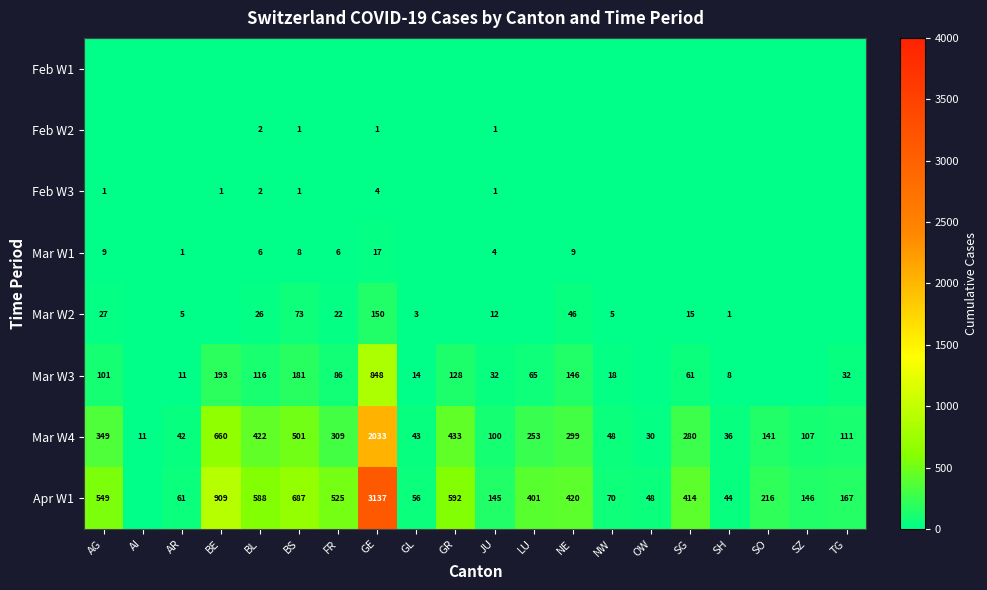

True or false: Mar W3 has a value of 137 at FR.

False